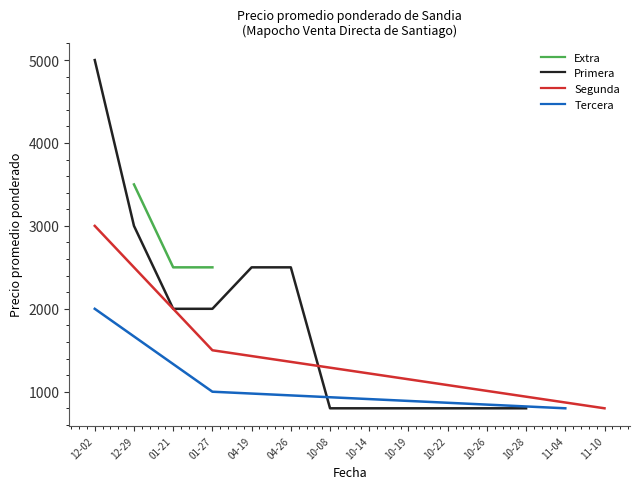

What is the label of the 2nd point from the left?

2020-12-29